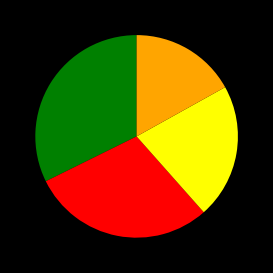

Is there any slice that represents more than half of the pie?

No